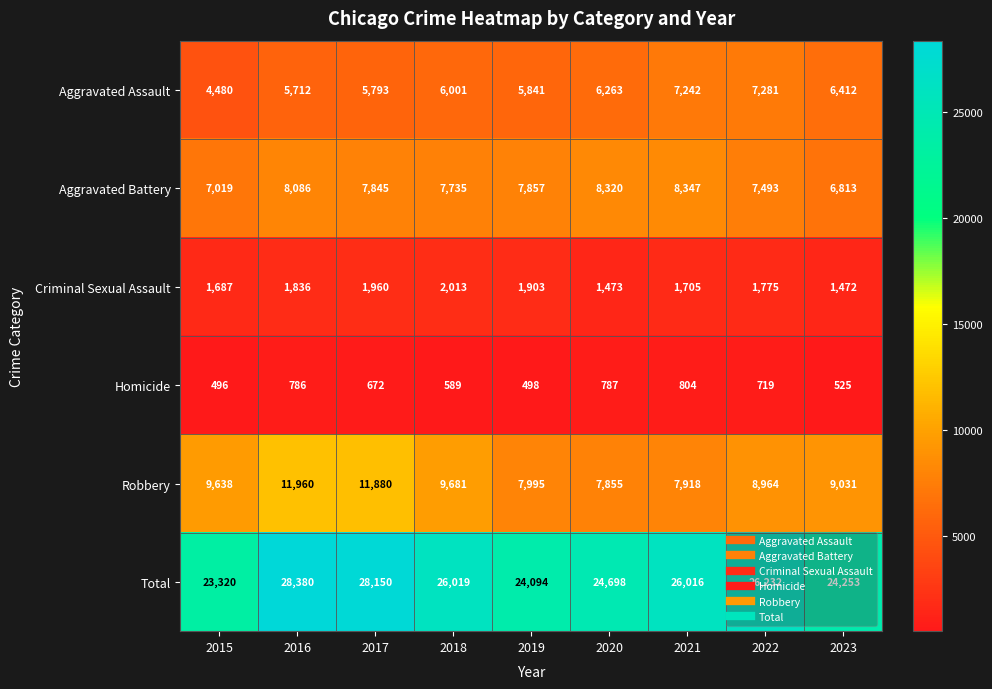

What is the total value across all series at 2015?

46640